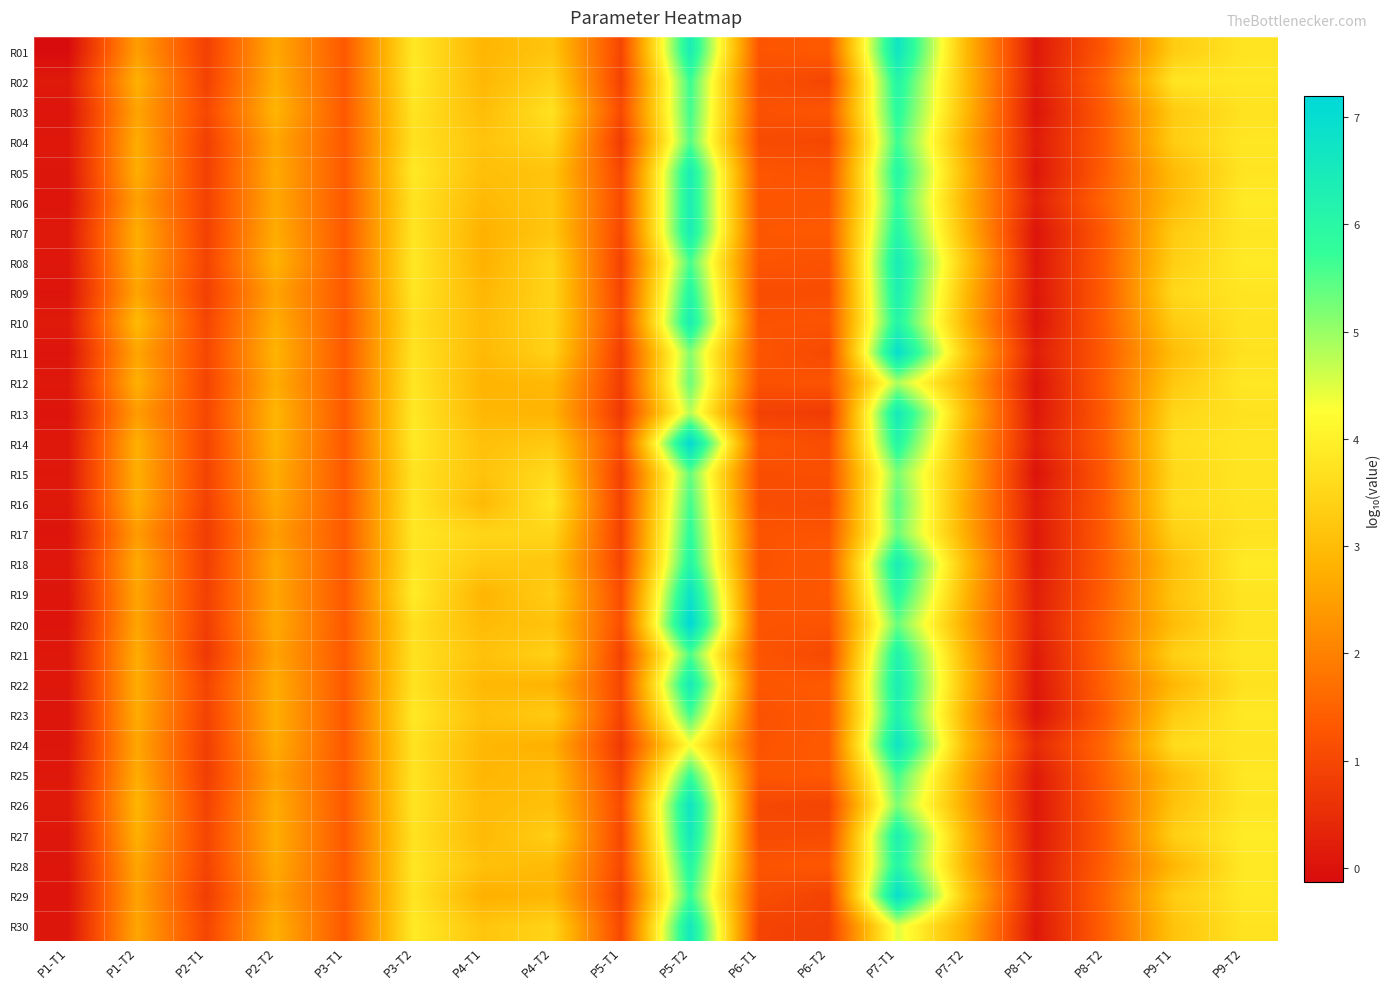

How many data points does each series have?

18